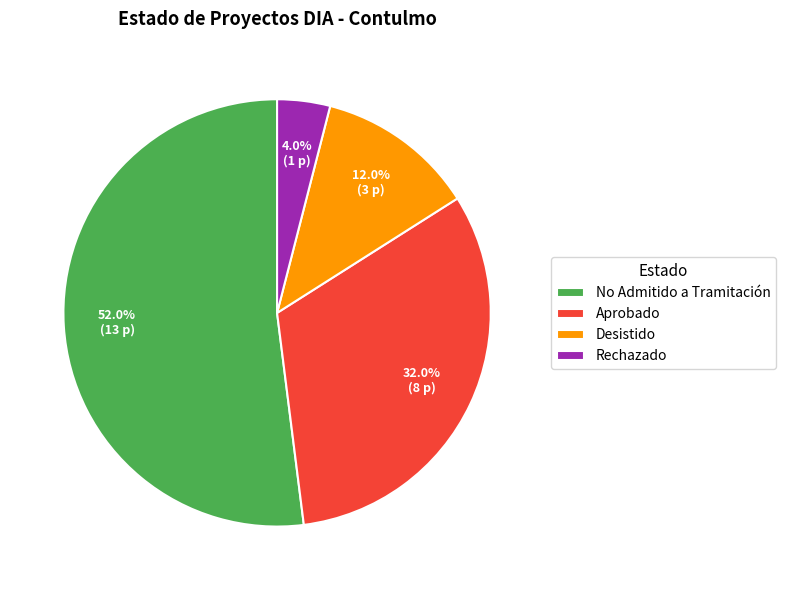

The No Admitido a Tramitación slice represents 57% of the pie. True or false?

False